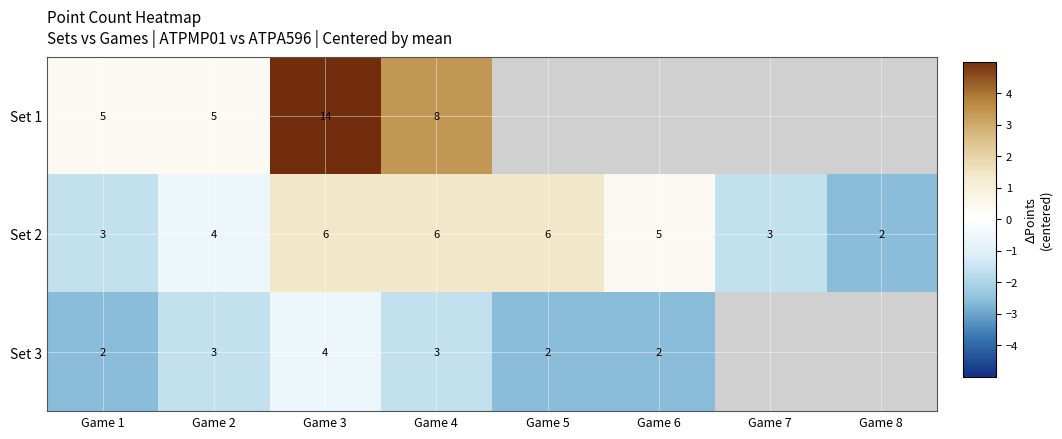

At Game 1, list the series in order from largest to smallest.

Set 1, Set 2, Set 3